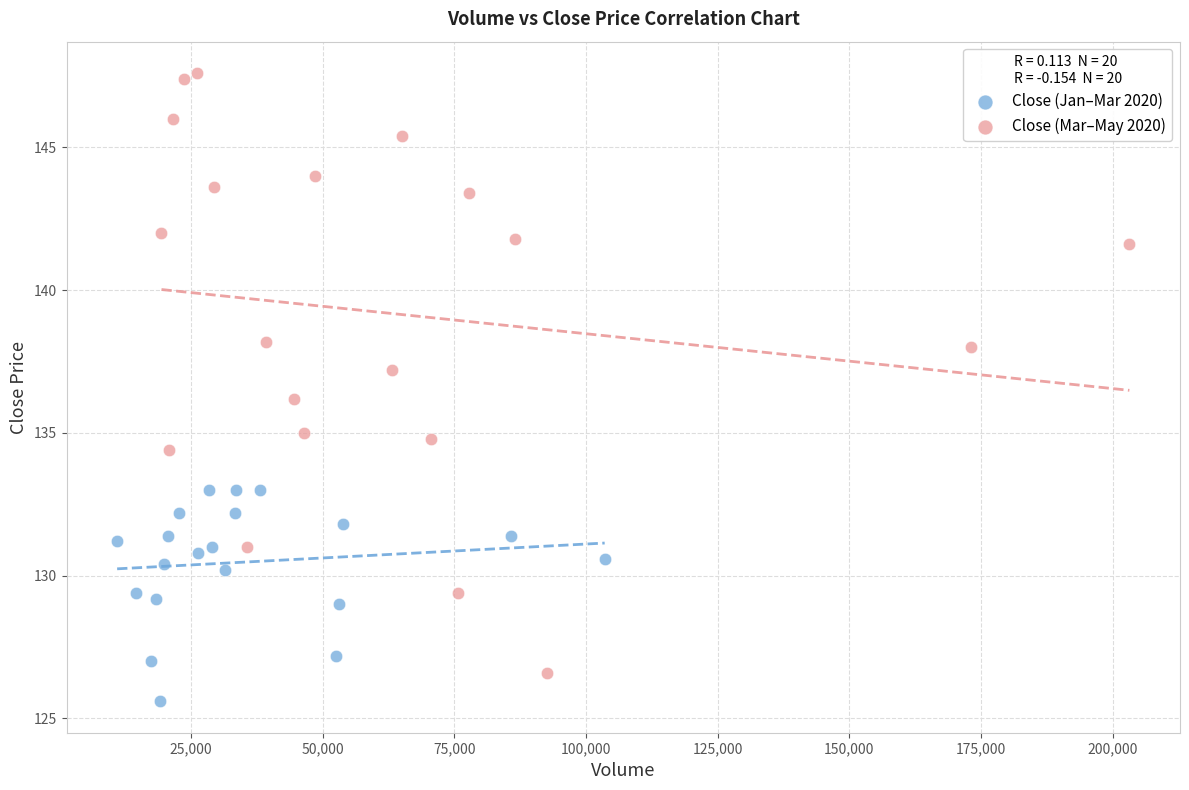

Which series reaches the maximum Y coordinate?

Close (Mar–May 2020)